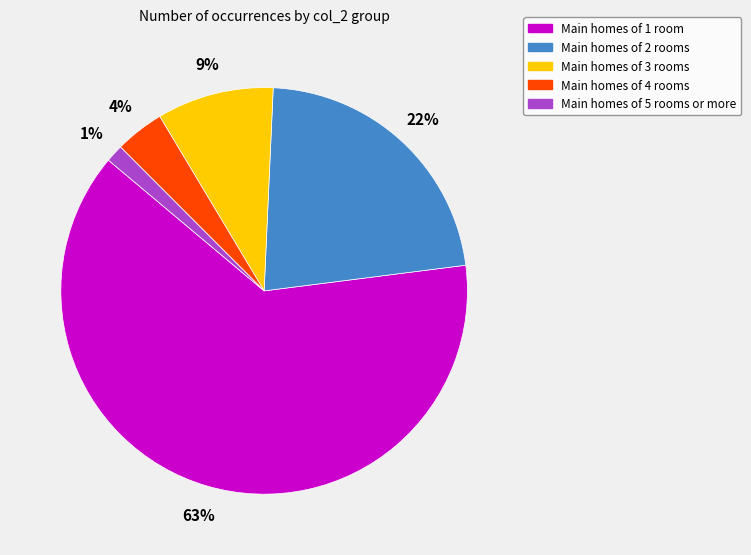

To the nearest percent, what is the average slice percentage?

20%